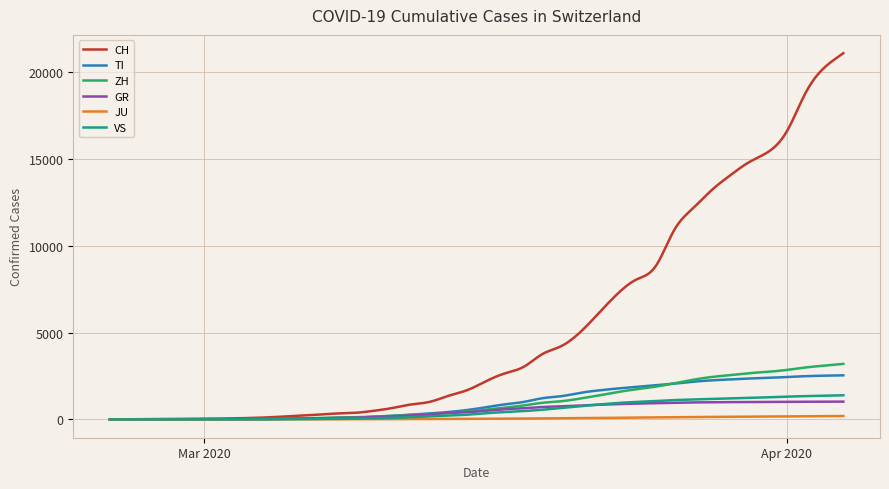

What is the highest value of the CH series?

21100.0